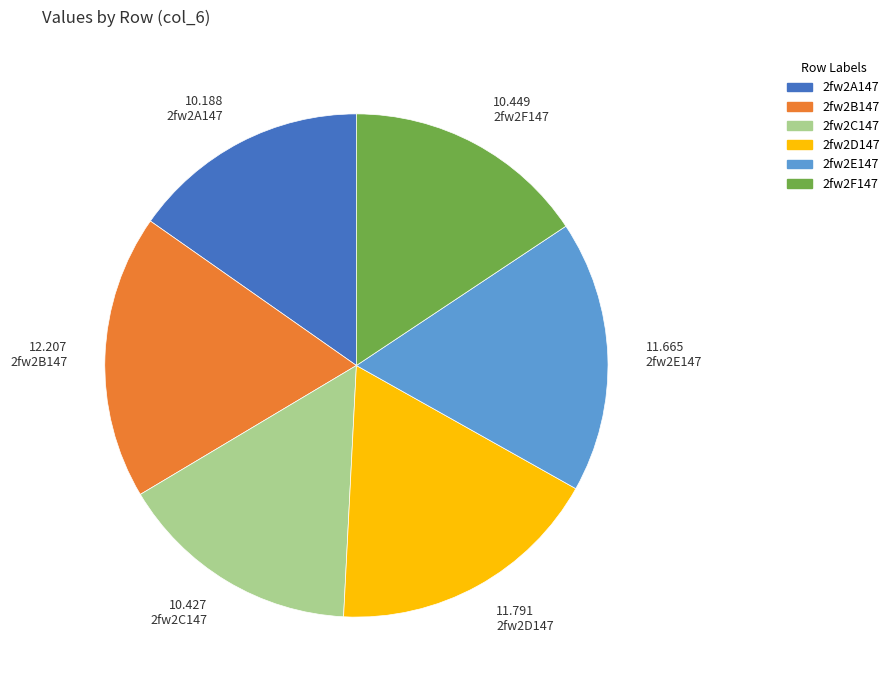

The 2fw2A147 slice represents 15% of the pie. True or false?

True